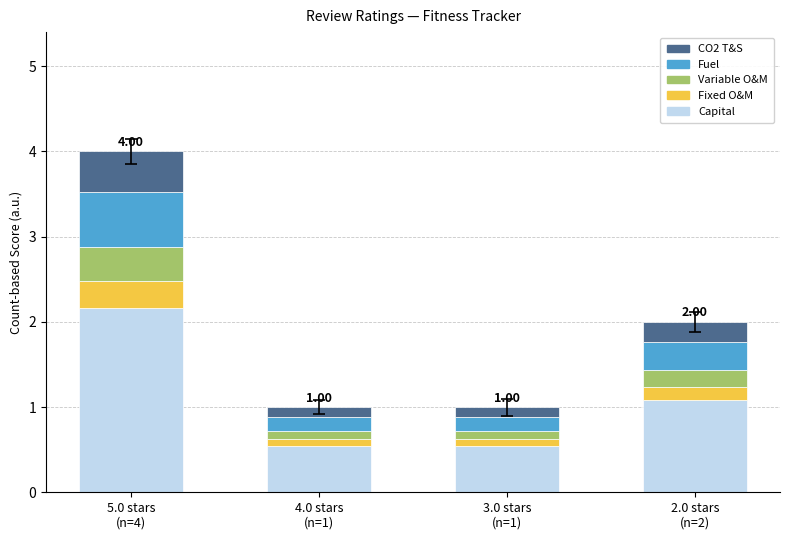

What is the sum of all Capital values?

4.3